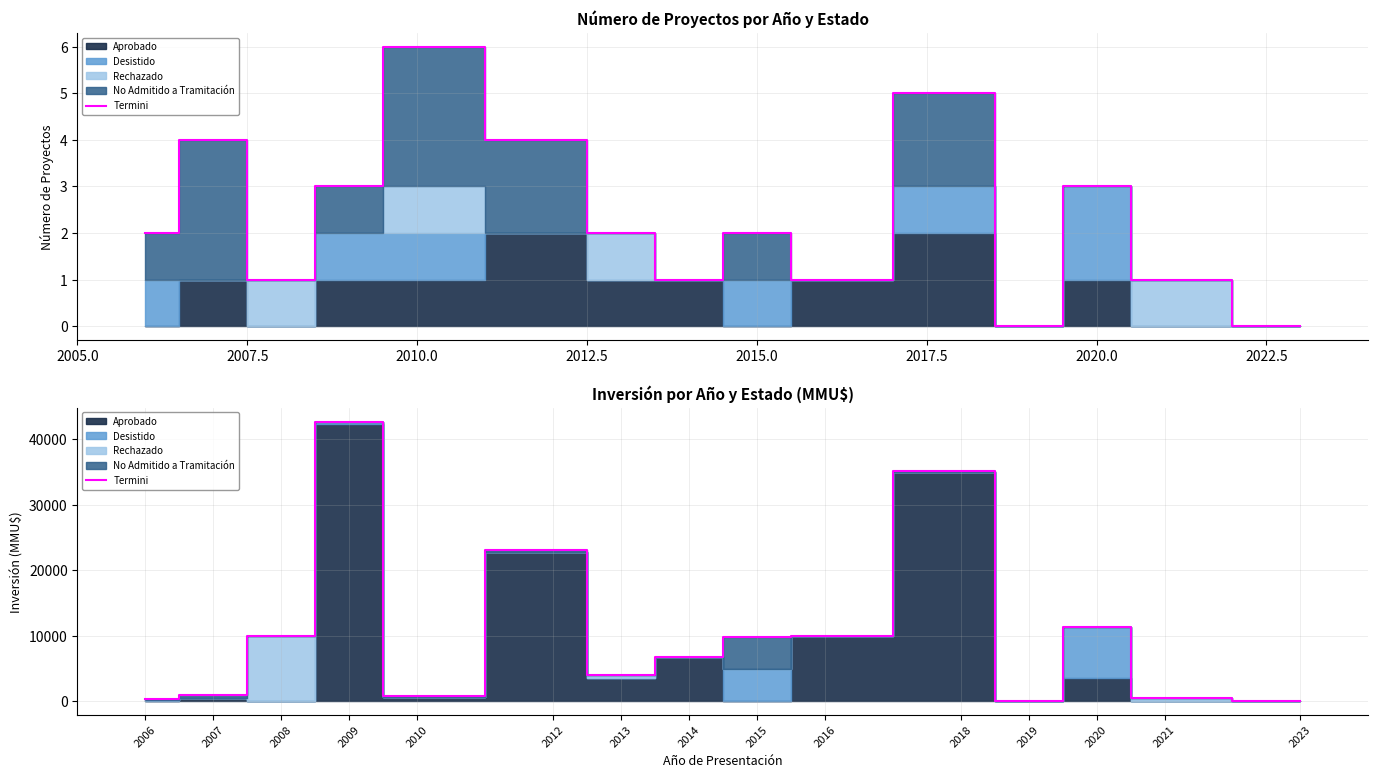

Approximately how many times larger is the value at 2020 compared to 2016?

1.1